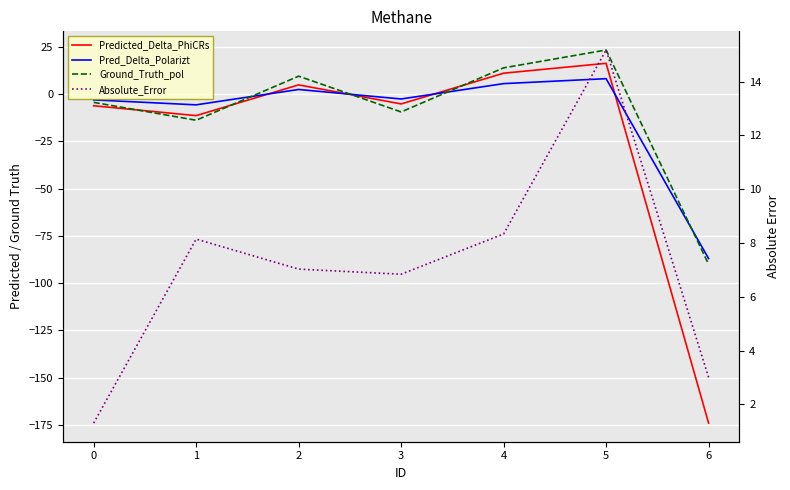

In Absolute_Error, how many points are lower than both neighbors (excluding endpoints)?

1